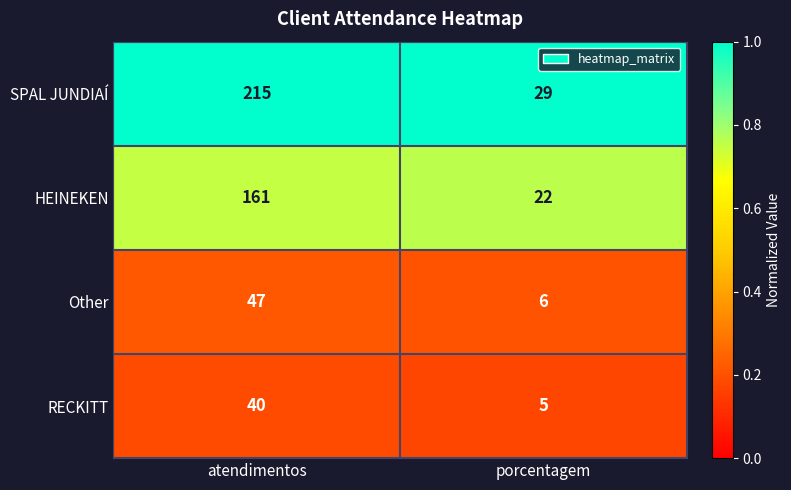

What is the difference between the highest and lowest values at atendimentos?

175